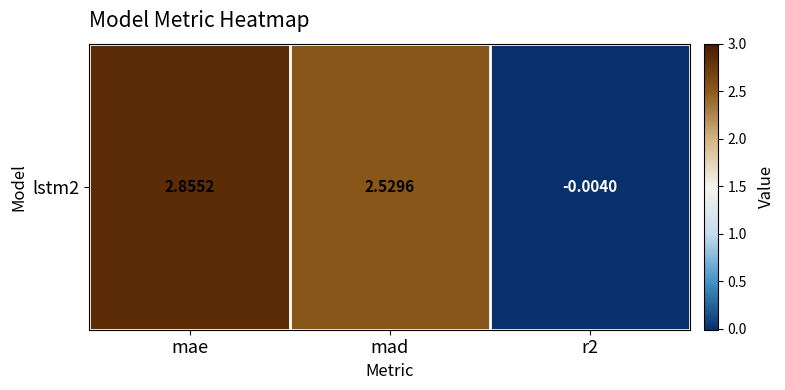

How many data points does each series have?

3